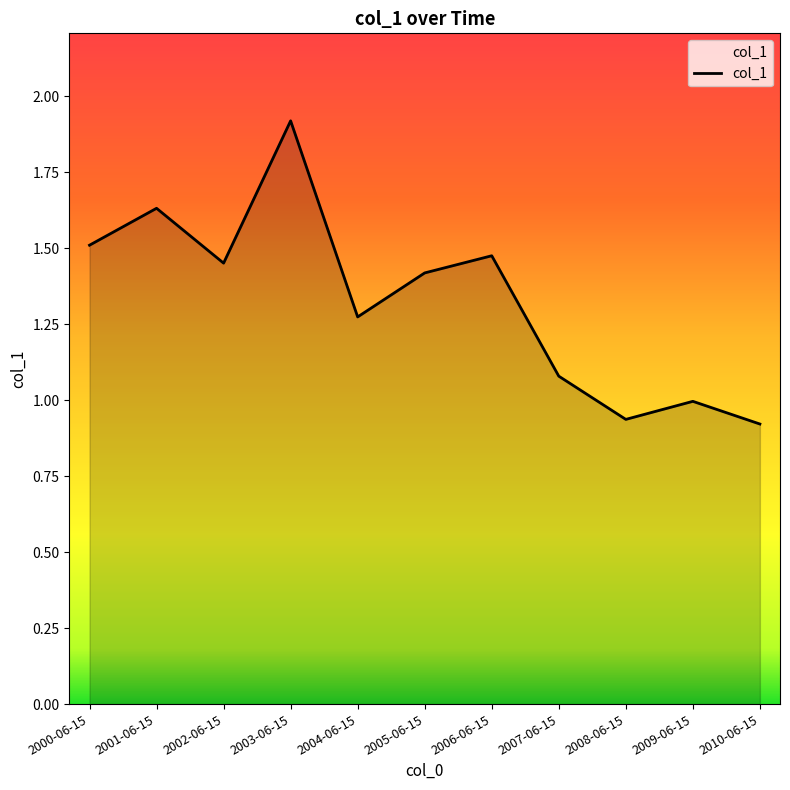

The chart shows a value of 1.4 at 2005-06-15. True or false?

True